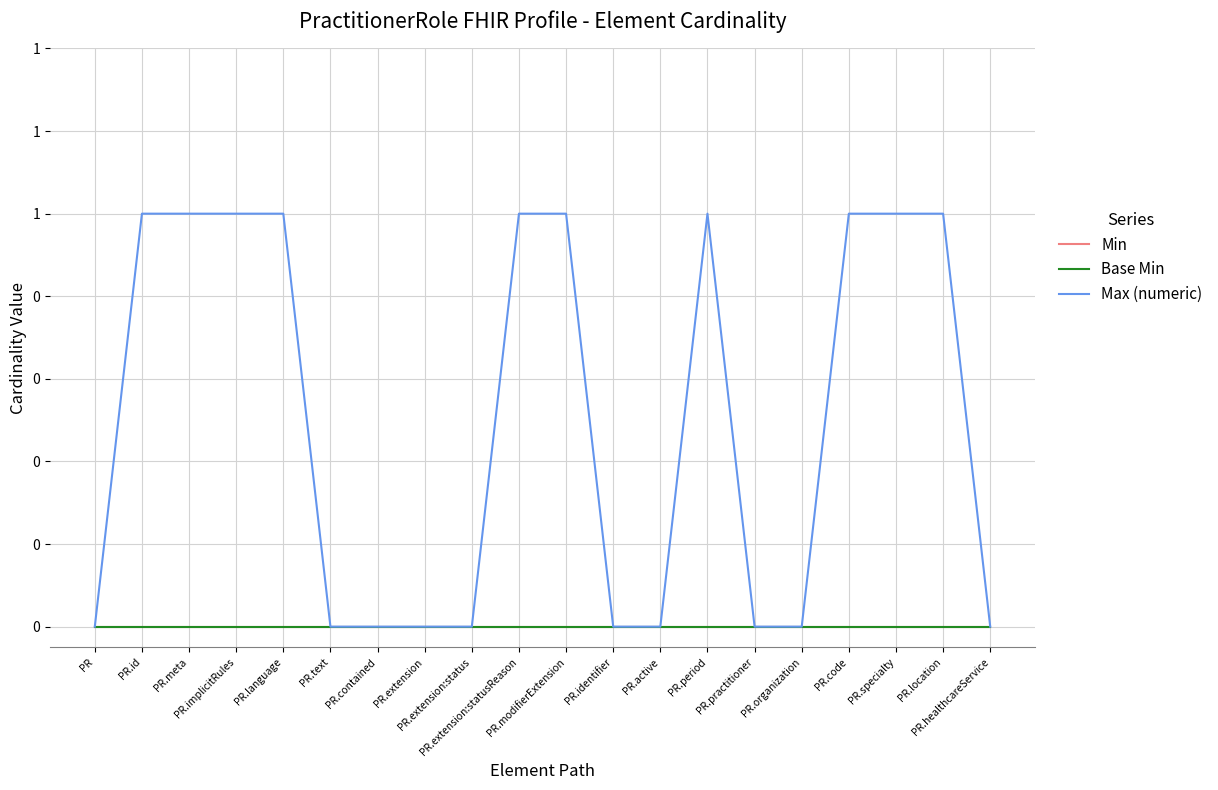

Is this an area chart (filled region under the line)?

No